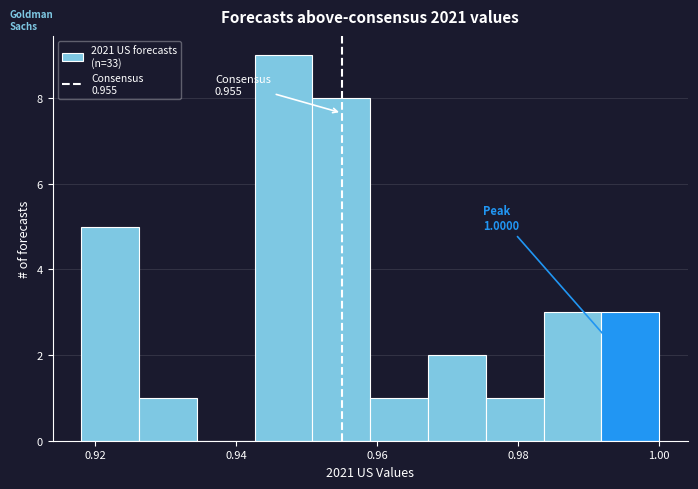

Which range on the x-axis has the tallest bar?

0.942 to 0.950